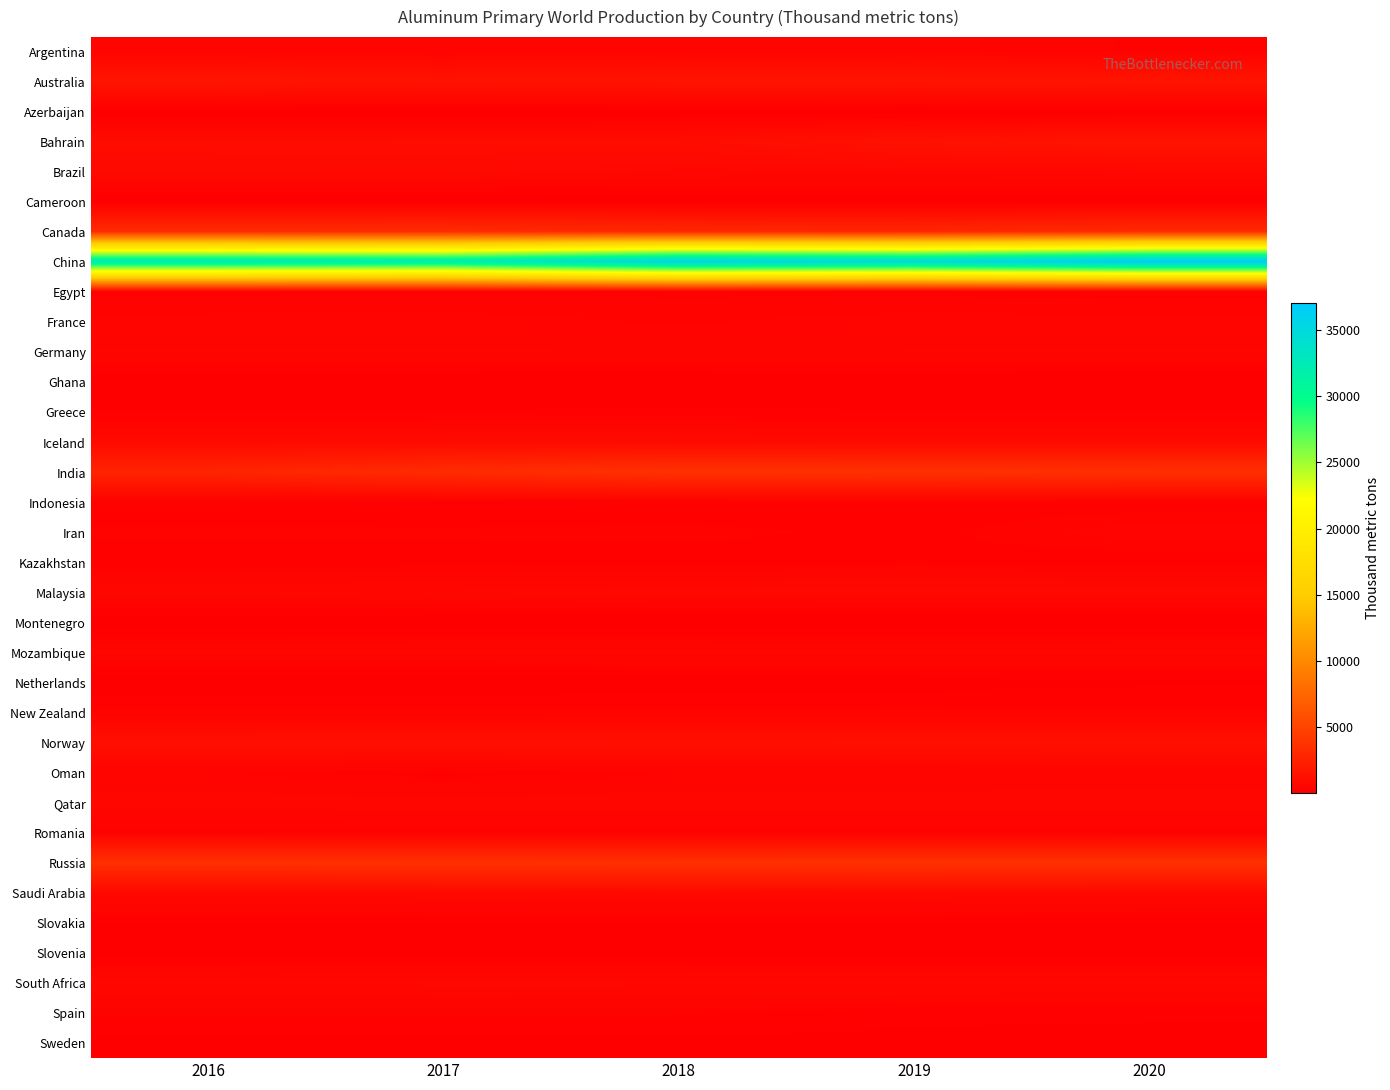

List the labels in order of Sweden value, largest first.

2018, 2016, 2017, 2019, 2020